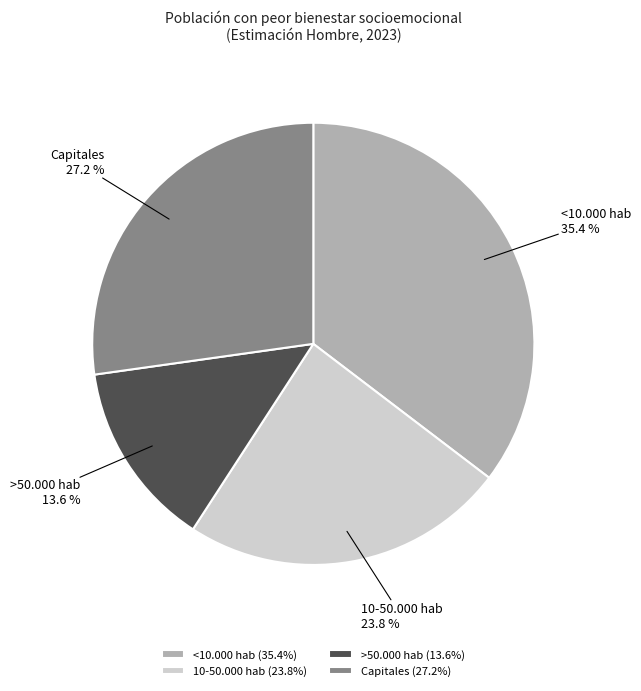

Is it true that 10-50.000 hab is 24% of the pie?

True